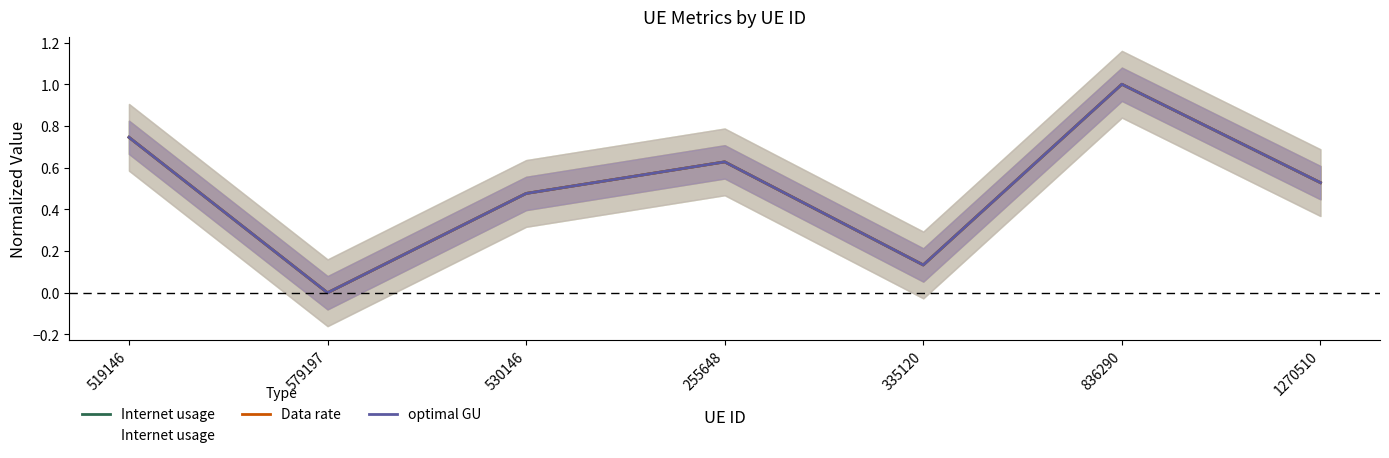

Does the chart display data point markers on the line(s)?

No